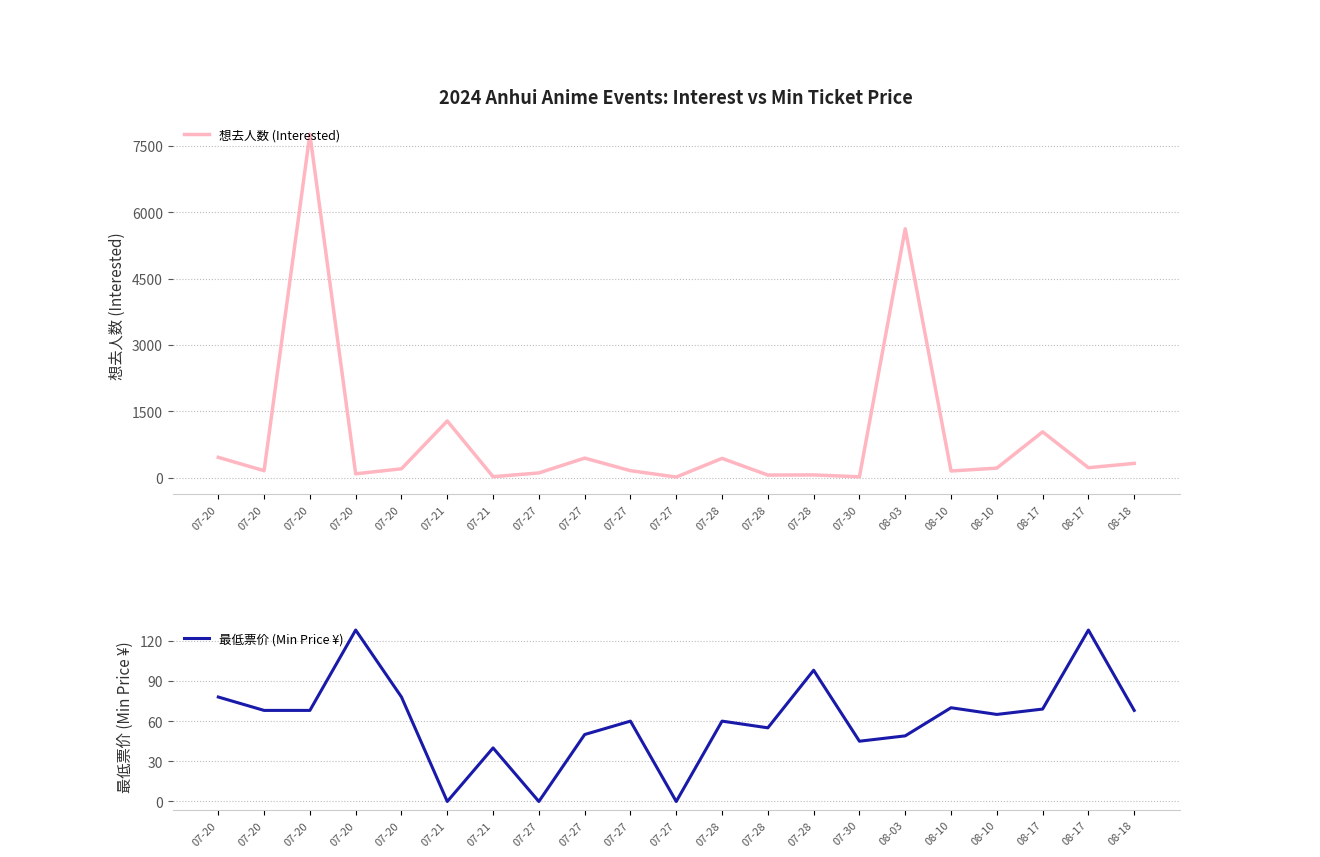

The value of 最低票价 (Min Price ¥) at 07-20 is 17. True or false?

False